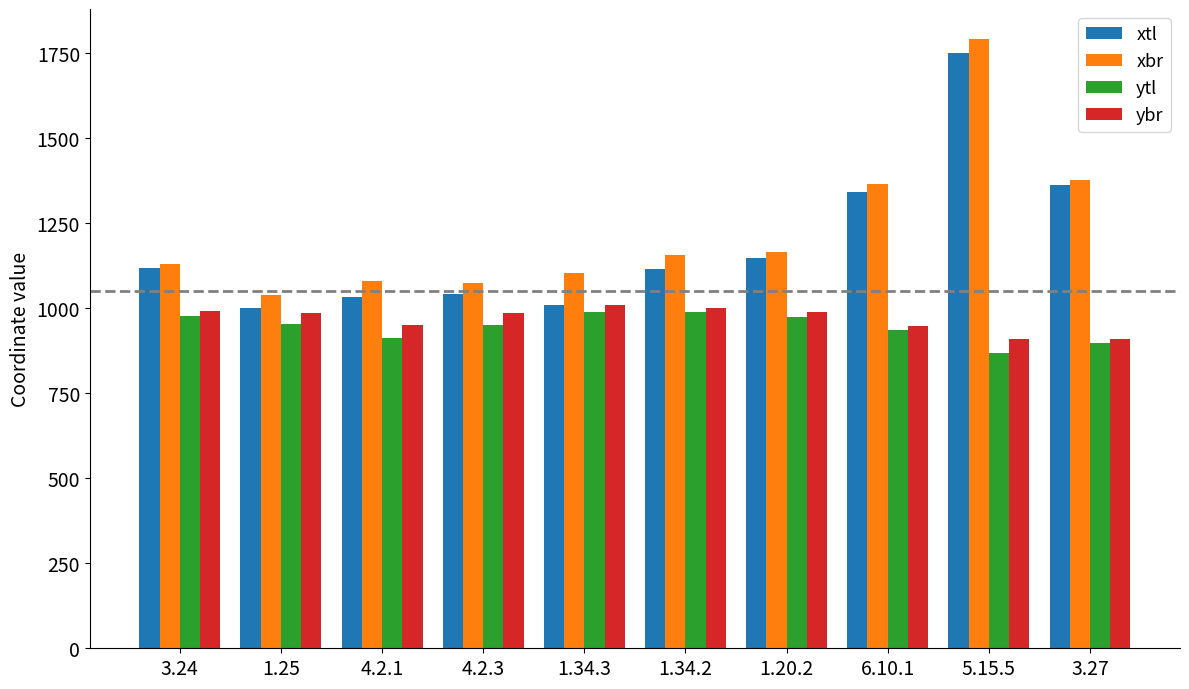

Count the number of categories in the chart.

10